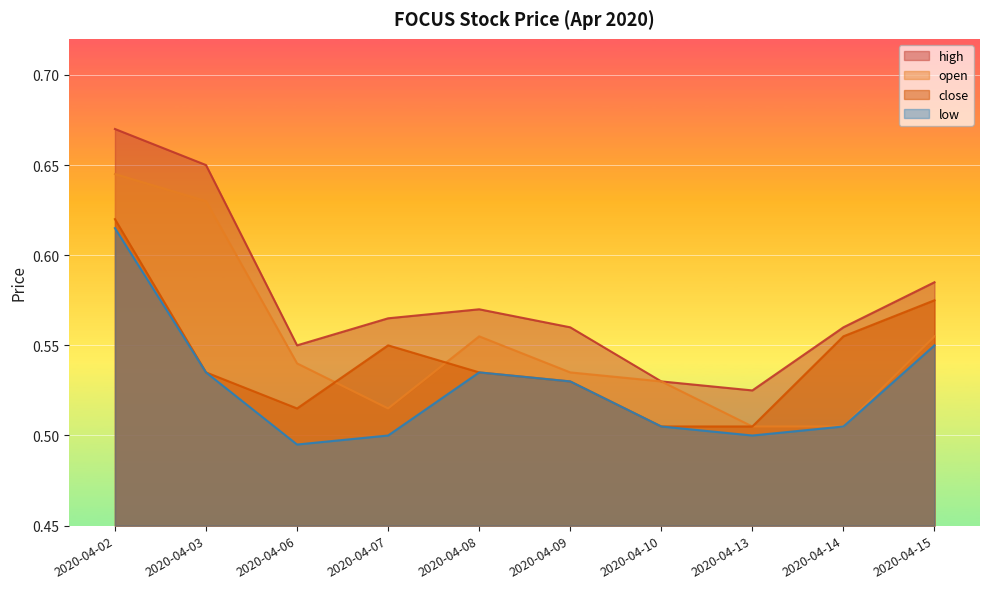

Reading right to left, list all the values displayed in this chart.

open: 0.6	0.5	0.5	0.5	0.5	0.6	0.5	0.5	0.6	0.6
high: 0.6	0.6	0.5	0.5	0.6	0.6	0.6	0.6	0.7	0.7
low: 0.6	0.5	0.5	0.5	0.5	0.5	0.5	0.5	0.5	0.6
close: 0.6	0.6	0.5	0.5	0.5	0.5	0.6	0.5	0.5	0.6